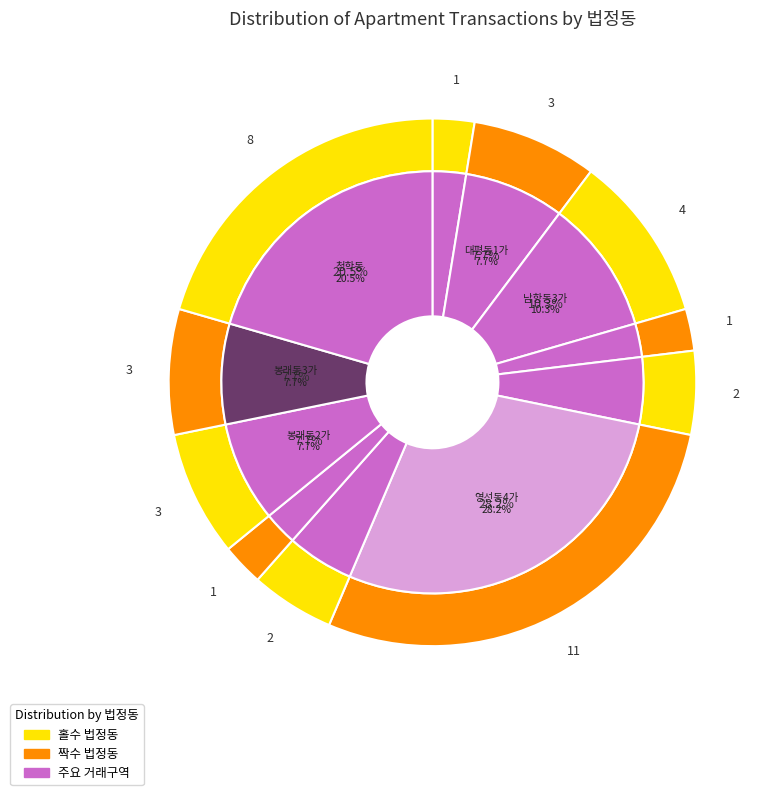

Is it true that 영선동2가 is 1% of the pie?

False